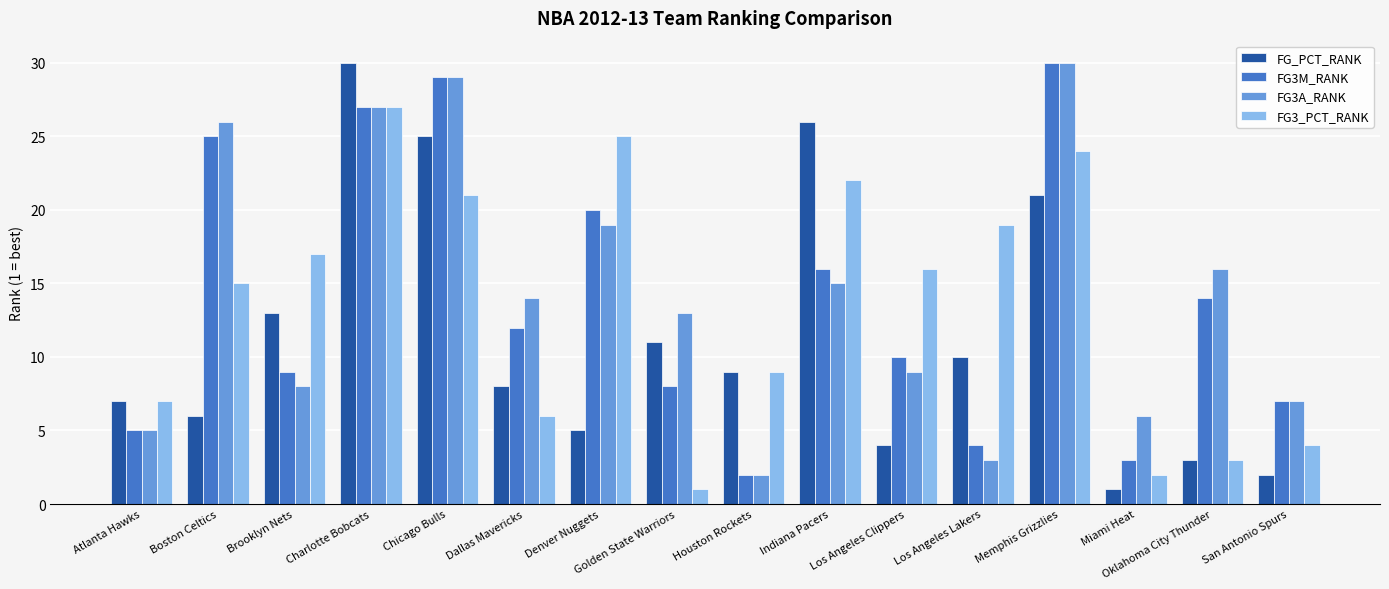

What position from the right is Miami Heat?

3